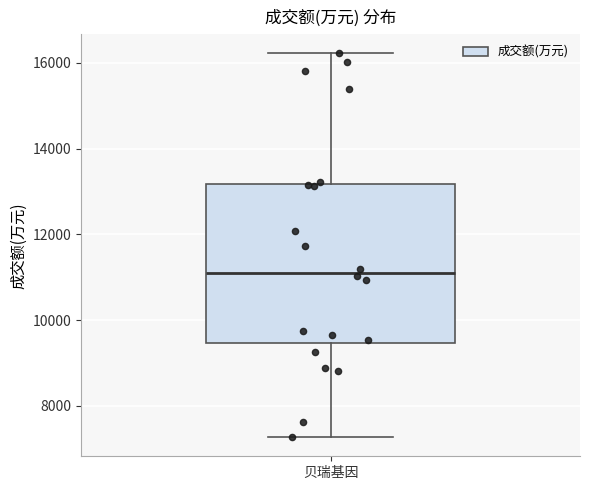

Transcribe this box plot: give where the median line is, the range the box spans, and where the two whiskers end, as read against the y-axis. The values are not printed on the chart, so give them approximately, as read against the axis.

median 11200, box 9400 to 13200, whiskers 7200 to 16200